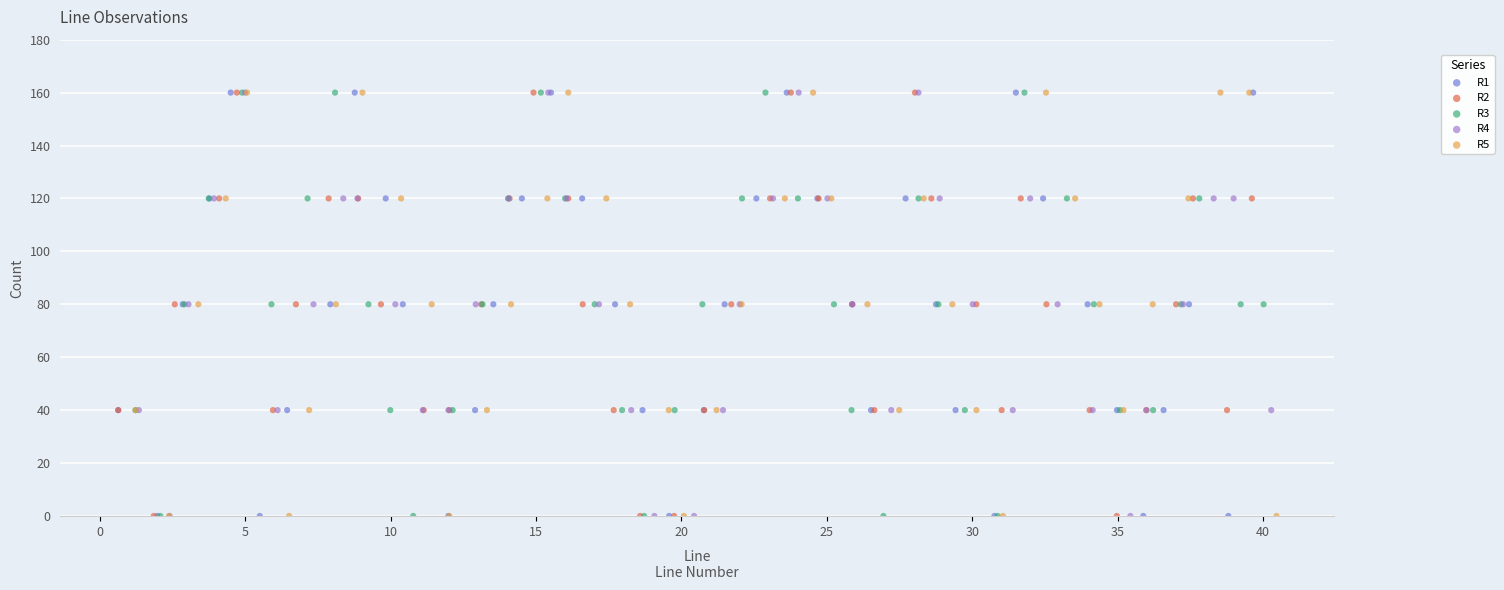

What are all the series names shown in the legend?

R1, R2, R3, R4, R5